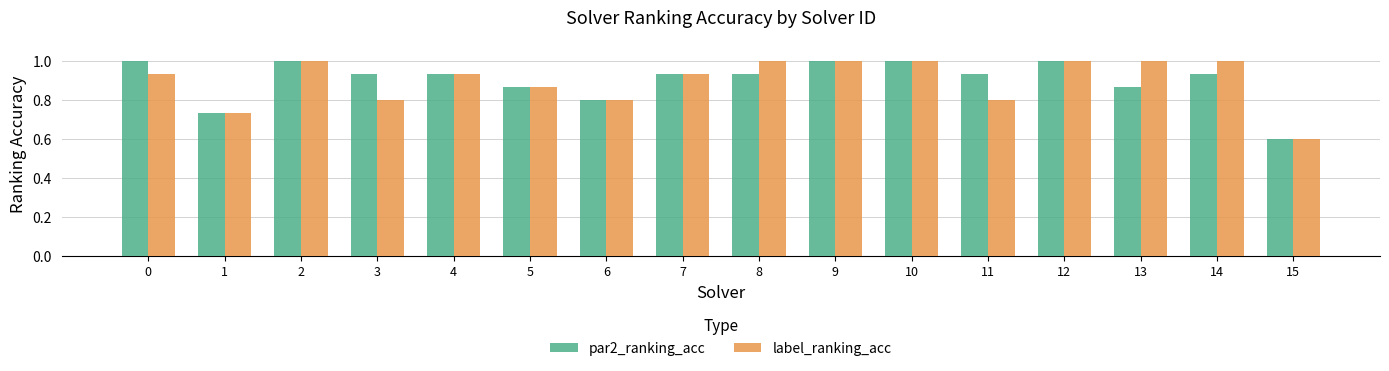

What is the difference between the second highest and second lowest values in the label_ranking_acc series?

0.3